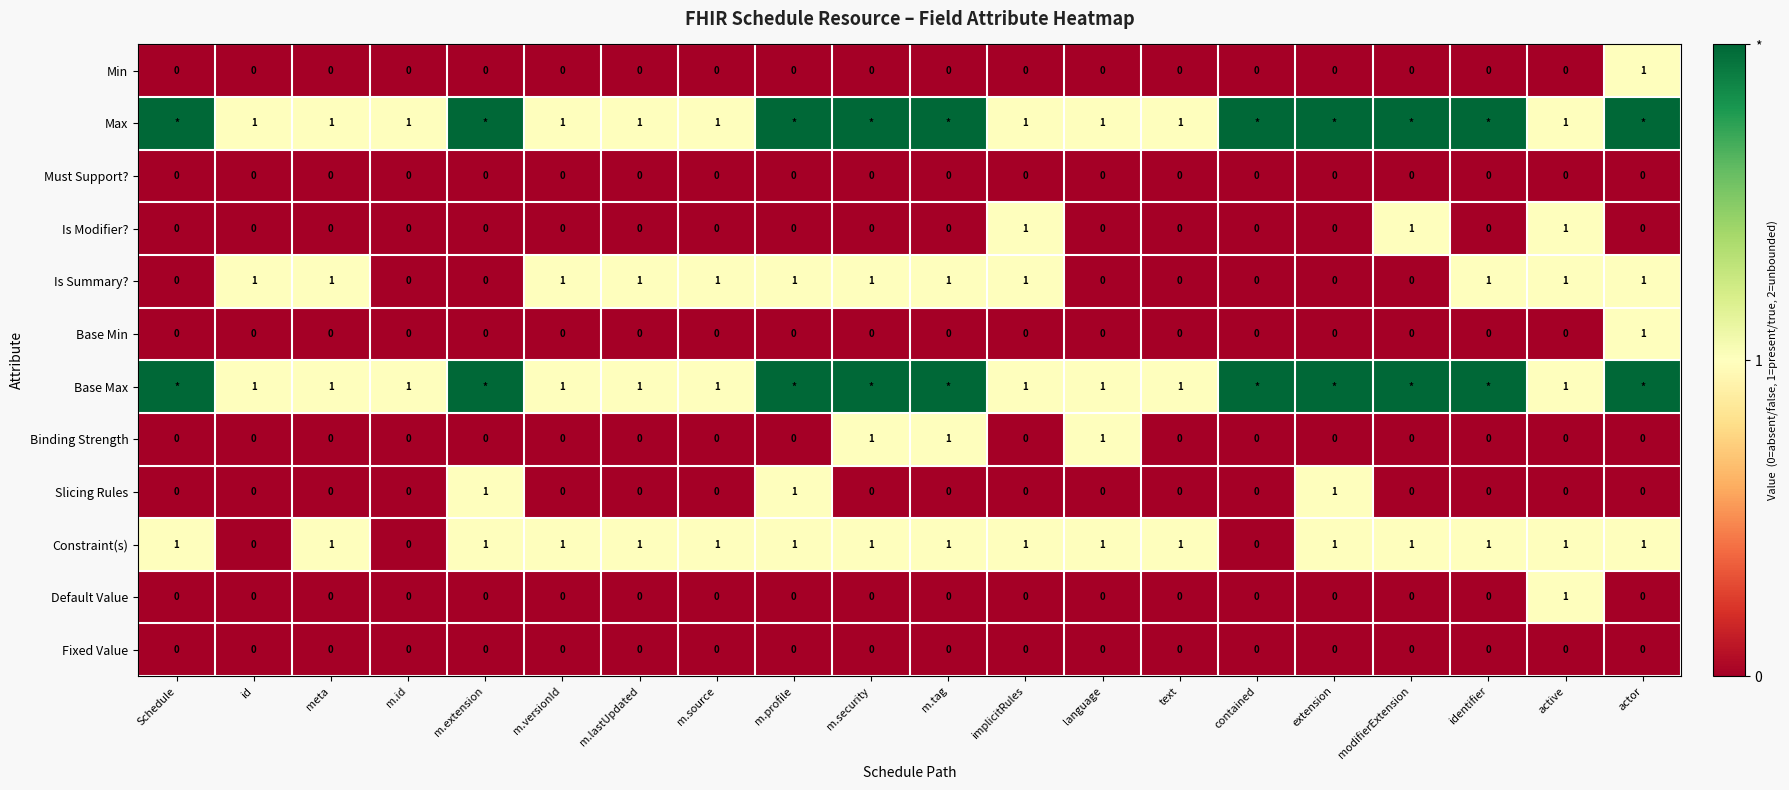

True or false: Slicing Rules has a value of 0 at implicitRules.

True